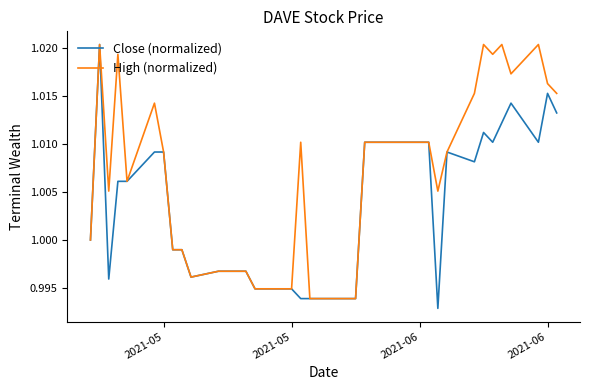

List the series in order of their overall mean, highest first.

High (normalized), Close (normalized)